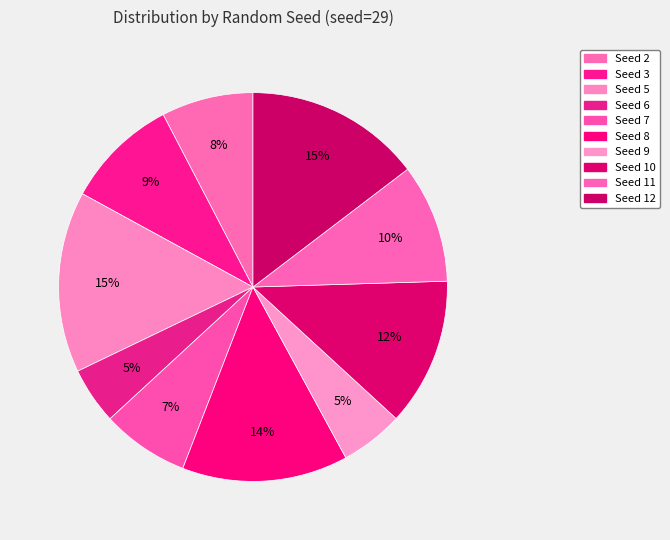

What is the change in value from Seed 8 to Seed 10?

-2.5